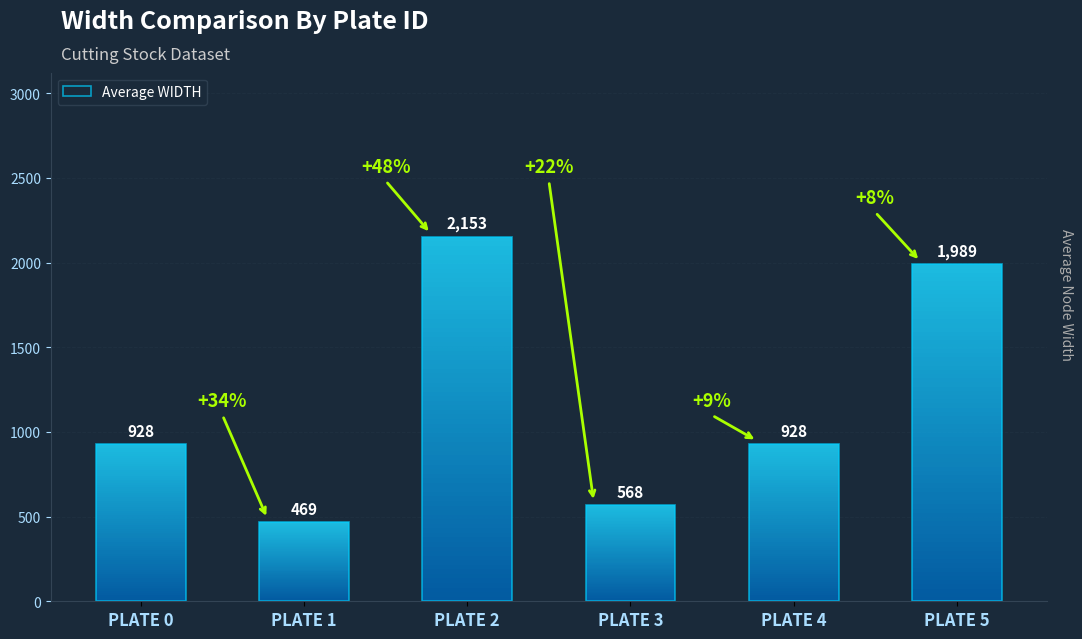

The value at PLATE 0 is 928. True or false?

True